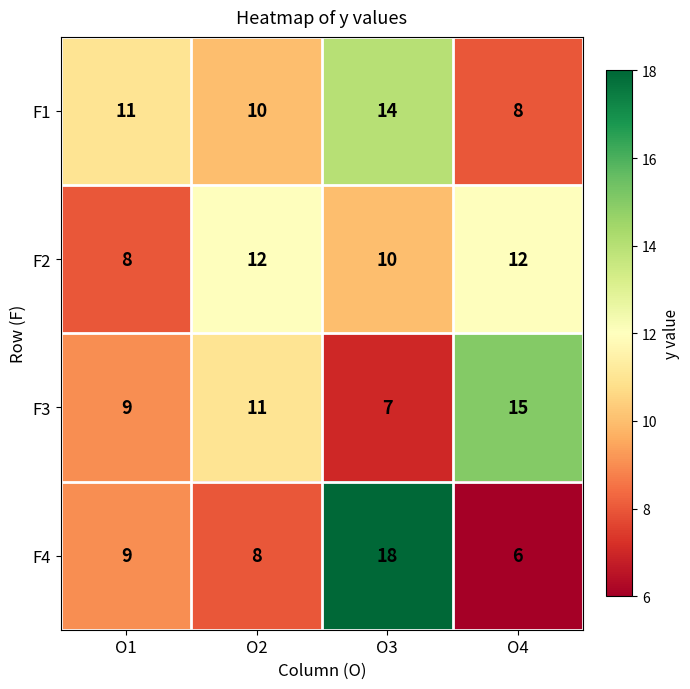

Which series has the widest spread of values?

F4